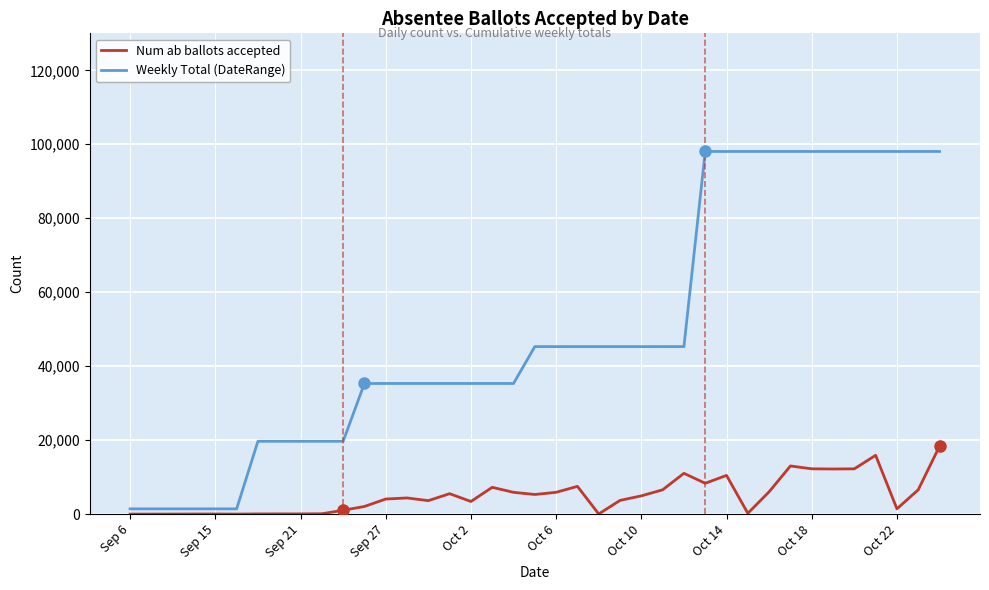

True or false: Weekly Total (DateRange) and Num ab ballots accepted cross at least once.

False